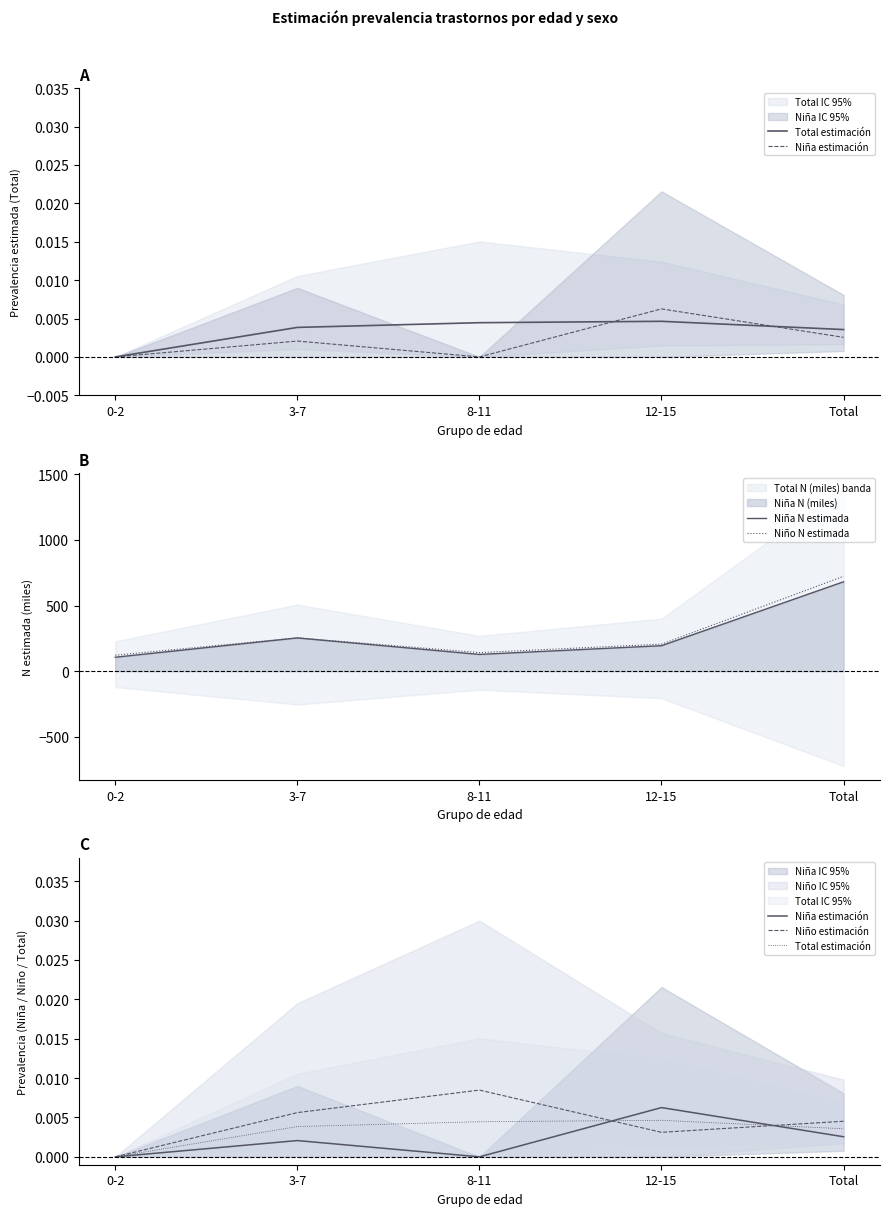

At Total, list the series in order from smallest to largest.

Niña estimación, Total estimación, Niño estimación, Niña N estimada, Niño N estimada